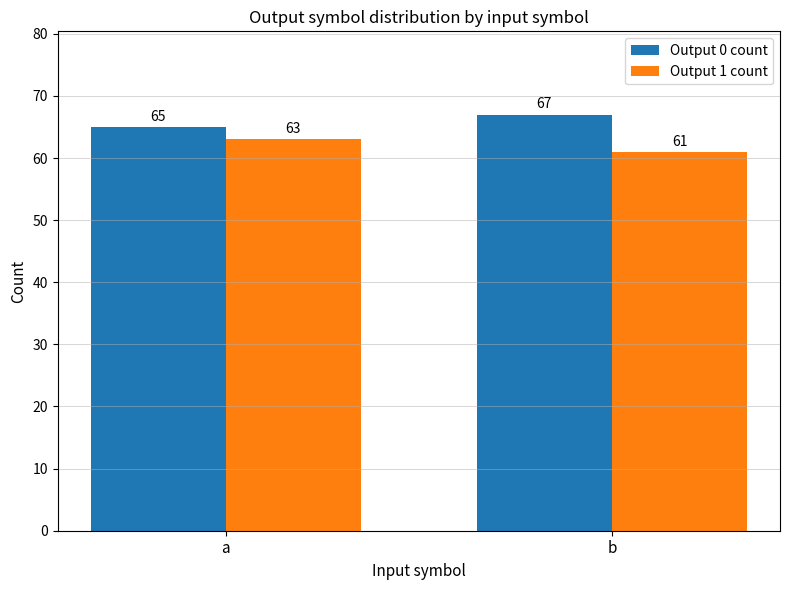

What is the total value across all series at b?

128